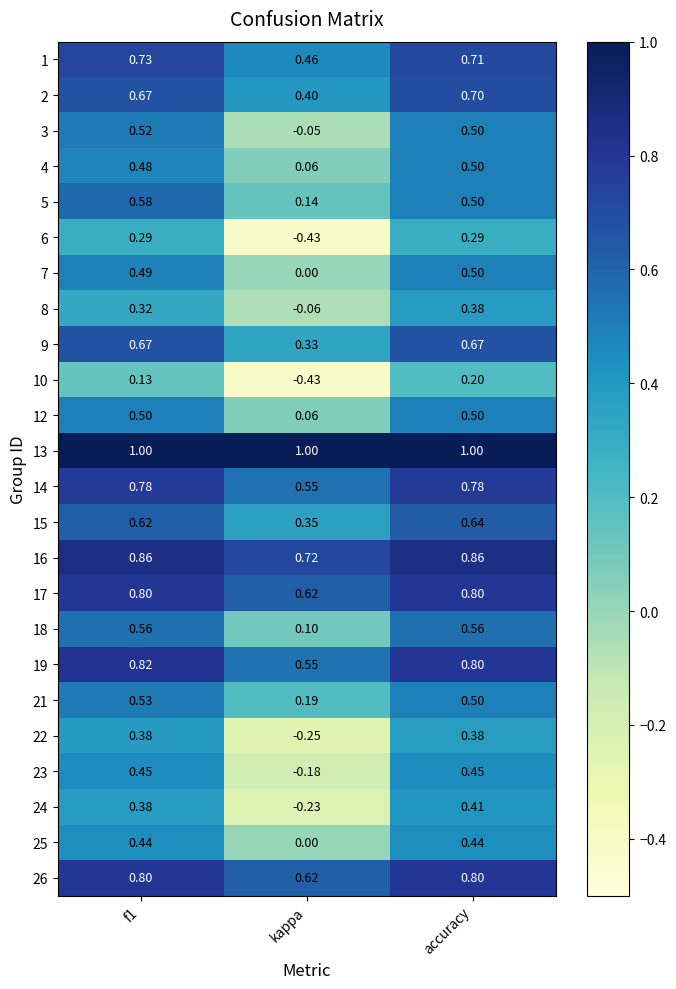

Which series changed the most between f1 and kappa?

6